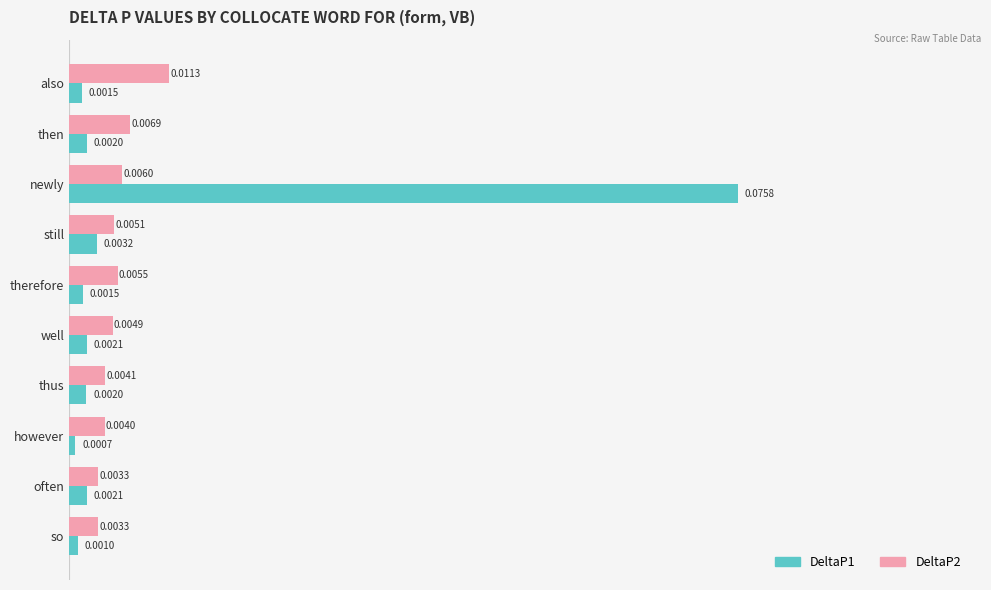

What are all the series names shown in the legend?

DeltaP1, DeltaP2